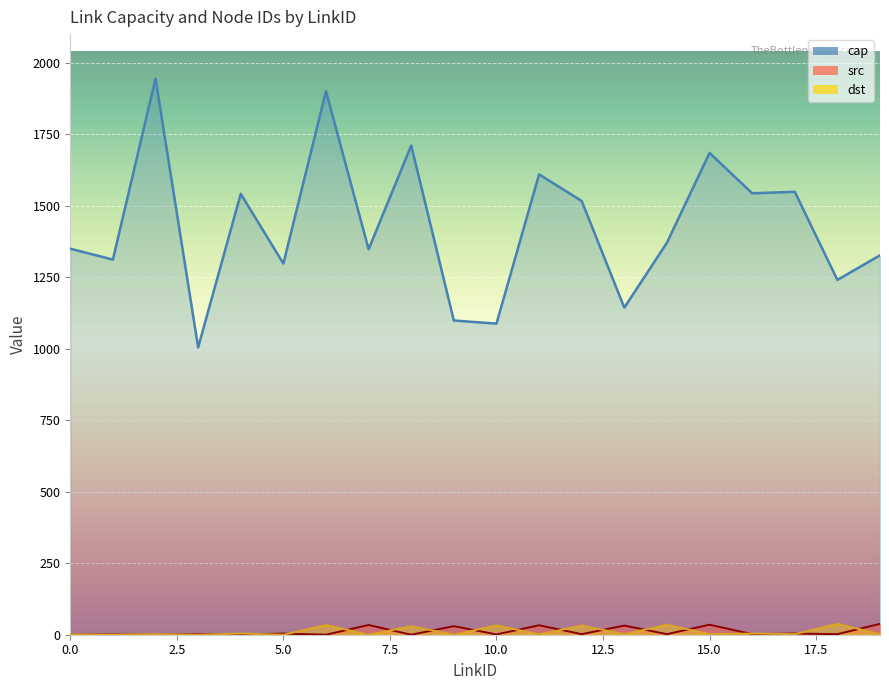

At which category does dst reach its first local peak?

2